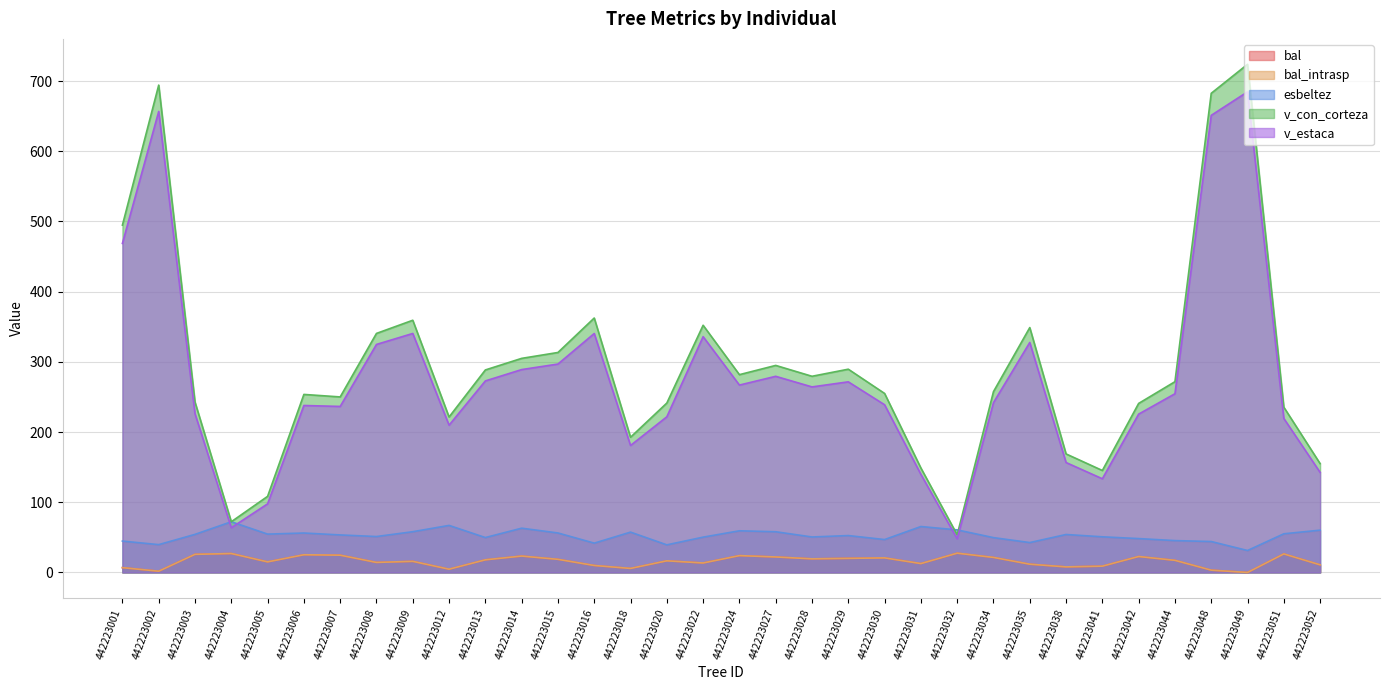

Reading left to right, extract all data points from this chart.

bal: 6.8	1.8	25.8	27.0	15.1	25.2	24.6	14.3	15.8	4.6	18.0	23.3	18.7	9.9	5.7	16.6	13.5	24.0	22.1	19.4	20.1	20.7	12.6	27.4	21.4	11.8	7.9	8.9	22.7	17.3	3.3	0.0	26.4	10.8
bal_intrasp: 6.8	1.8	25.8	27.0	15.1	25.2	24.6	14.3	15.8	4.6	18.0	23.3	18.7	9.9	5.7	16.6	13.5	24.0	22.1	19.4	20.1	20.7	12.6	27.4	21.4	11.8	7.9	8.9	22.7	17.3	3.3	0.0	26.4	10.8
esbeltez: 44.7	39.6	54.2	72.2	54.6	56.2	53.4	51.1	58.0	67.0	49.7	63.0	56.2	41.7	57.4	39.3	50.3	59.3	58.0	50.5	52.5	46.8	65.4	60.6	49.6	42.5	54.0	50.8	48.2	45.4	44.0	31.2	55.1	60.2
v_con_corteza: 494.7	694.2	242.7	72.2	108.4	253.6	250.0	340.5	359.2	221.4	288.4	304.9	313.3	362.4	192.6	241.3	352.1	281.7	294.9	279.4	289.5	255.0	148.8	53.6	257.6	348.8	168.8	145.2	240.8	271.7	682.5	723.8	235.4	155.0
v_estaca: 468.7	656.7	226.1	63.7	97.7	237.8	236.5	324.8	340.4	209.8	272.8	289.0	296.8	340.4	180.9	221.7	335.9	266.9	279.4	264.3	271.5	238.9	139.7	47.9	241.9	327.6	156.6	133.4	225.5	254.5	651.1	684.6	219.4	142.5